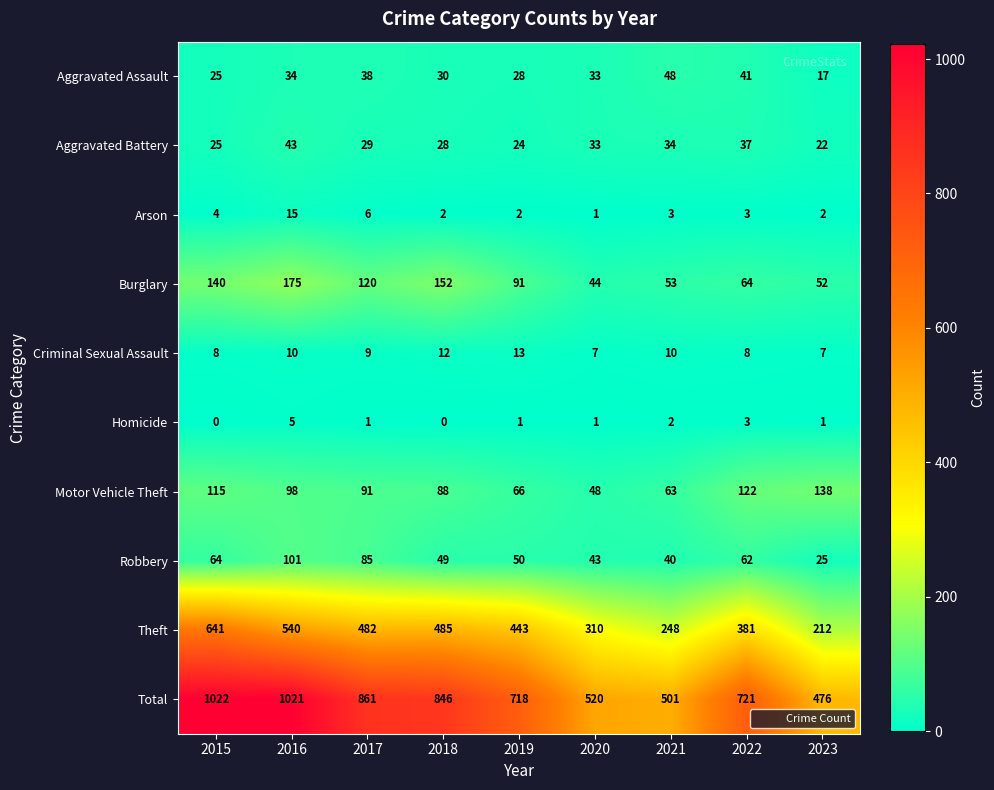

What is the greatest value displayed?

1022